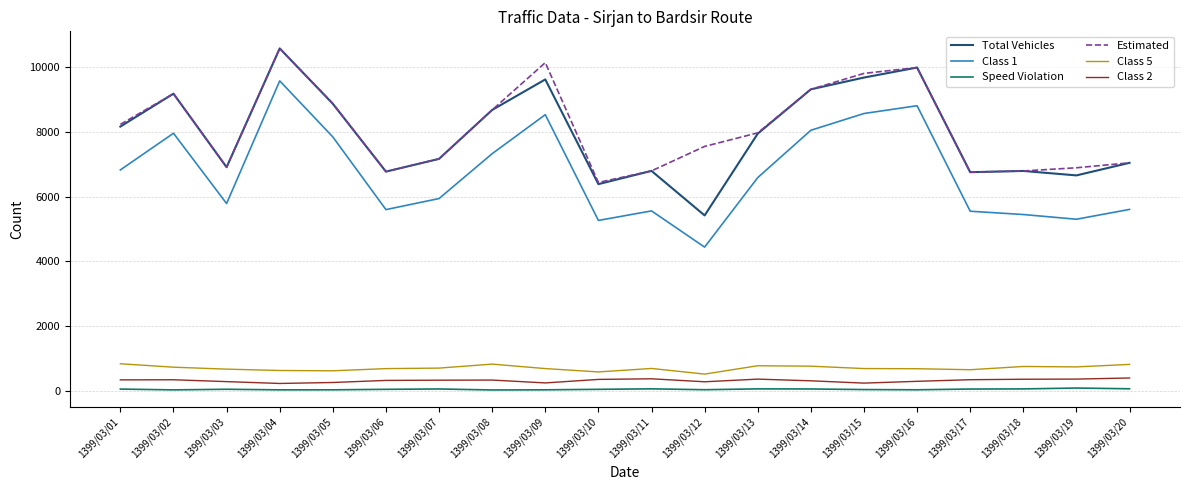

Between 1399/03/01 and 1399/03/16, which series saw the biggest shift?

Class 1